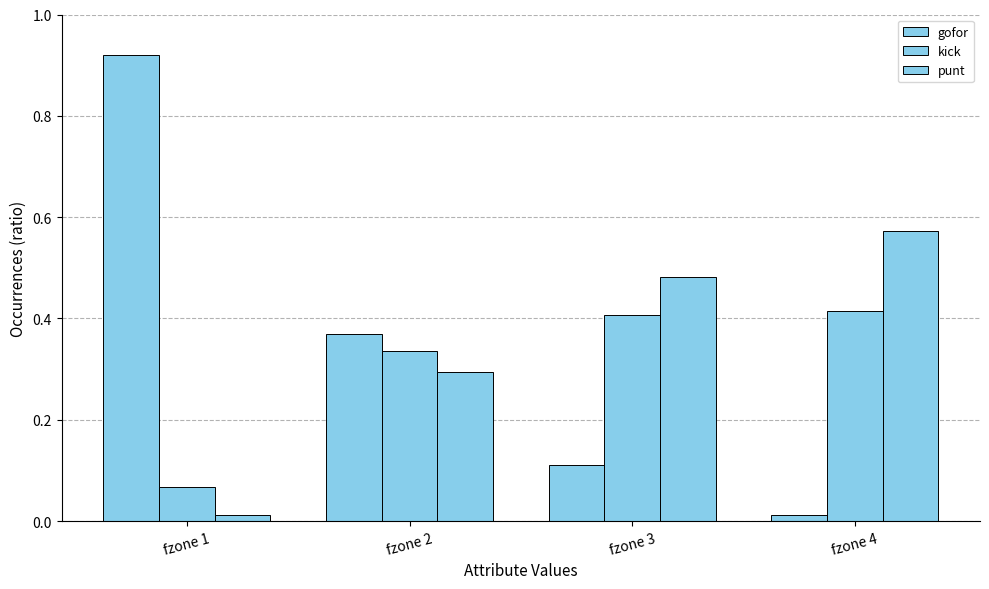

The punt series shows 0.5 at fzone 2. True or false?

False